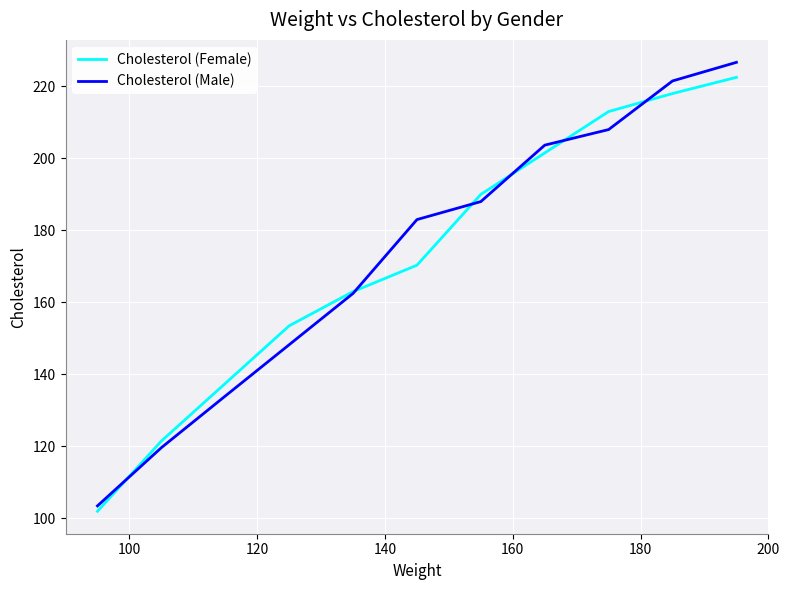

What is the average value of the Cholesterol (Male) series?

172.6